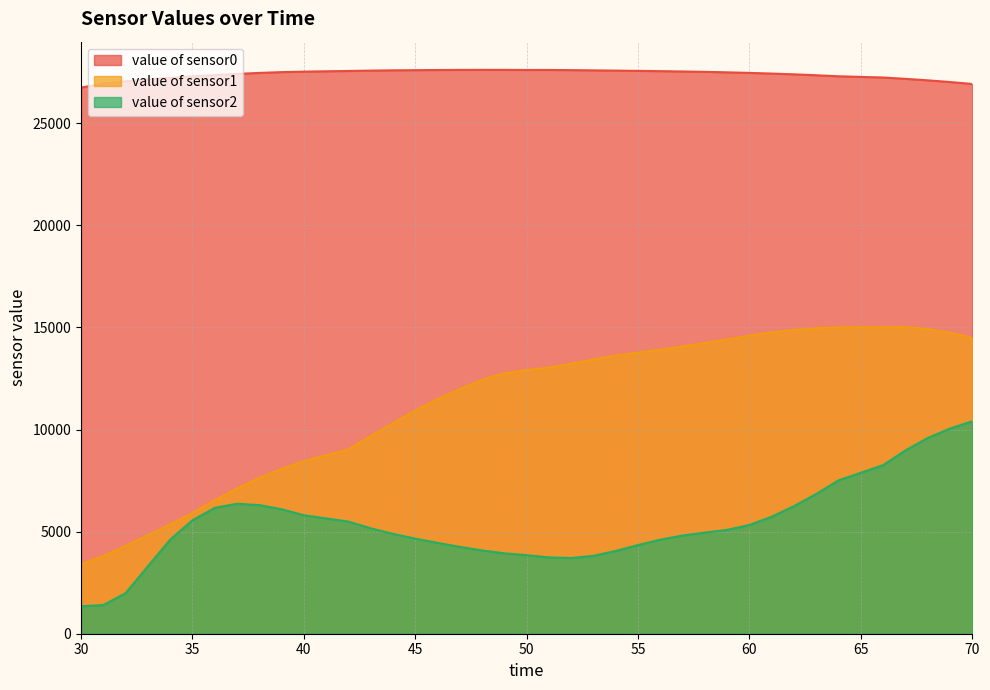

Reading left to right, extract all data points from this chart.

value of sensor0: 30=26743	31=26935	32=27052	33=27142	34=27218	35=27295	36=27359	37=27414	38=27462	39=27501	40=27525	42=27558	43=27576	44=27589	45=27597	46=27605	47=27609	48=27612	49=27612	50=27606	51=27607	52=27599	53=27587	54=27575	55=27563	56=27549	57=27533	58=27514	59=27491	60=27463	61=27430	62=27393	63=27348	64=27297	66=27237	67=27172	68=27099	69=27016	70=26920
value of sensor1: 30=3402	31=3806	32=4301	33=4822	34=5350	35=5913	36=6543	37=7114	38=7632	39=8066	40=8455	42=9029	43=9678	44=10311	45=10929	46=11485	47=11983	48=12433	49=12757	50=12912	51=13035	52=13225	53=13431	54=13624	55=13767	56=13911	57=14068	58=14241	59=14416	60=14598	61=14760	62=14879	63=14960	64=14997	66=15012	67=15018	68=14917	69=14744	70=14488
value of sensor2: 30=1347	31=1402	32=1985	33=3300	34=4604	35=5553	36=6162	37=6363	38=6299	39=6095	40=5801	42=5491	43=5162	44=4888	45=4658	46=4448	47=4252	48=4077	49=3937	50=3846	51=3737	52=3706	53=3814	54=4054	55=4342	56=4606	57=4808	58=4952	59=5086	60=5326	61=5731	62=6248	63=6848	64=7511	66=8257	67=8979	68=9586	69=10048	70=10403